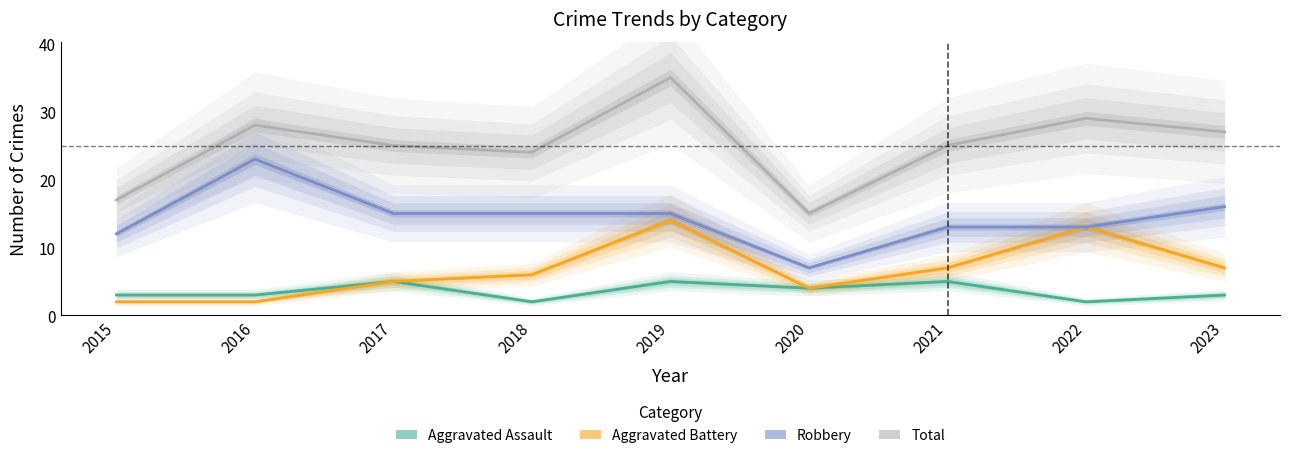

What is the value of the Aggravated Assault point at the 8th from the left?

2